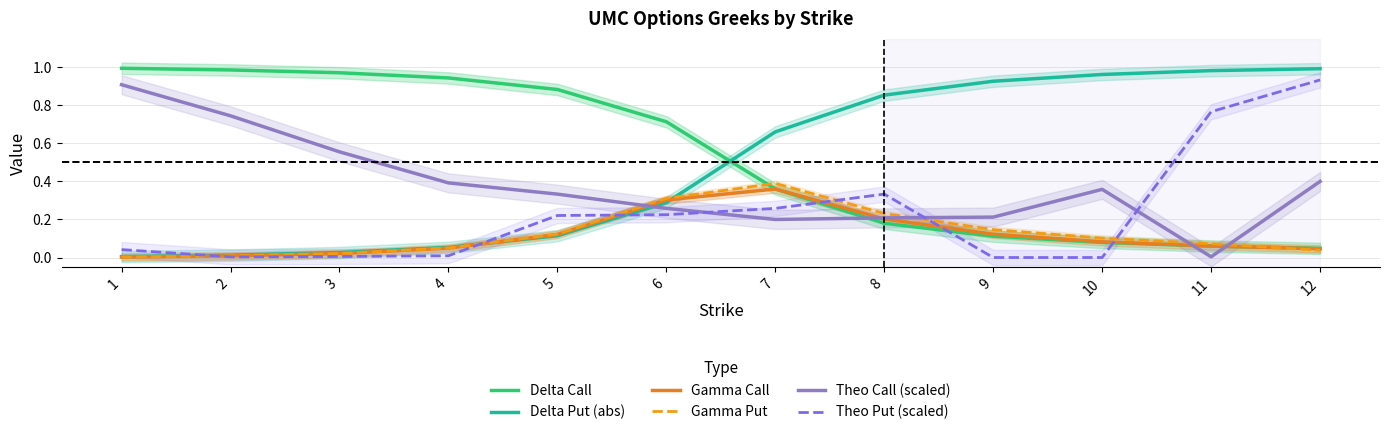

What are all the series names shown in the legend?

Delta Call, Delta Put (abs), Gamma Call, Gamma Put, Theo Call (scaled), Theo Put (scaled)